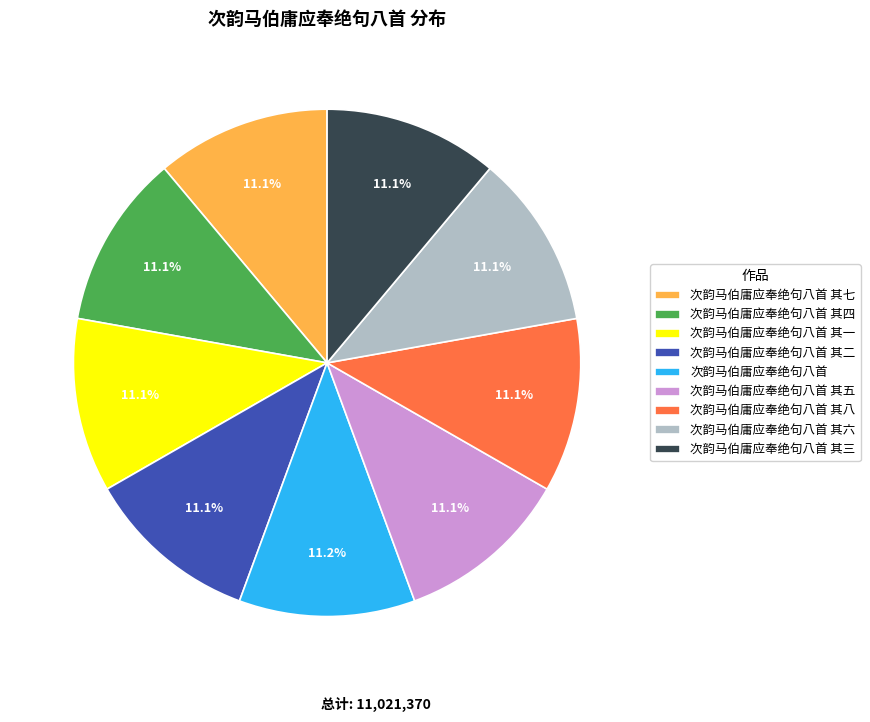

What percentage is NOT represented by 次韵马伯庸应奉绝句八首 其四?

88.9%